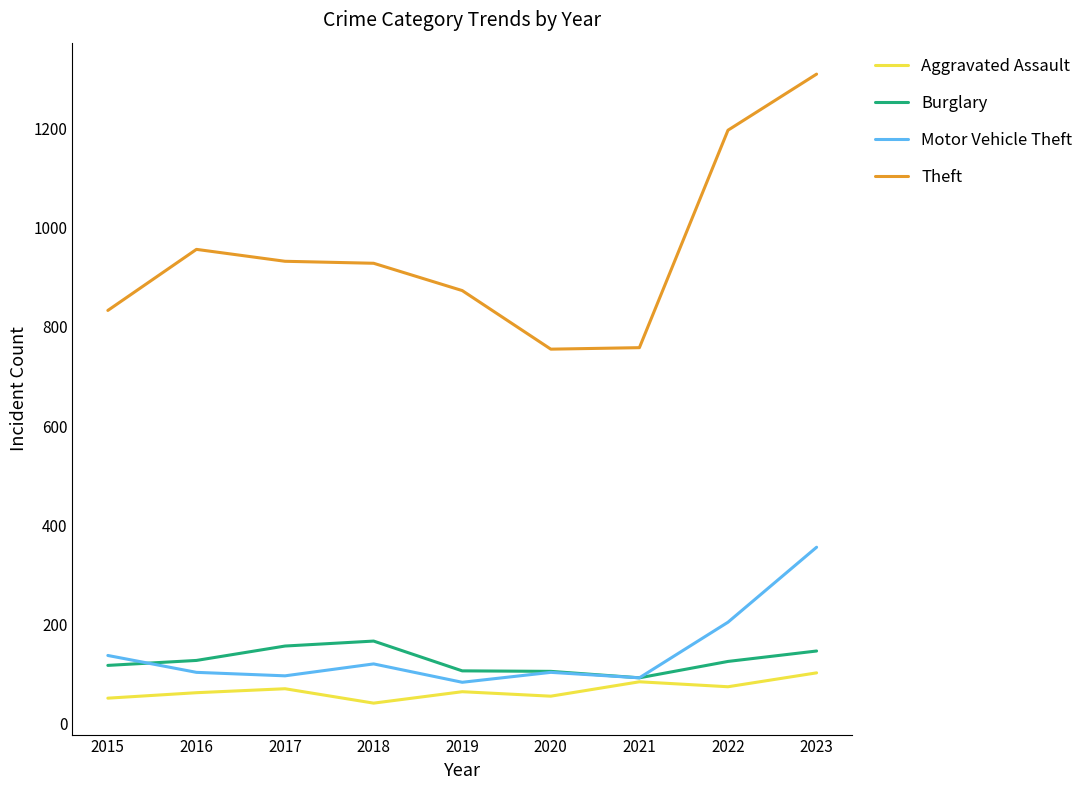

What is the sum of the Theft values at 2021 and 2022?

1954